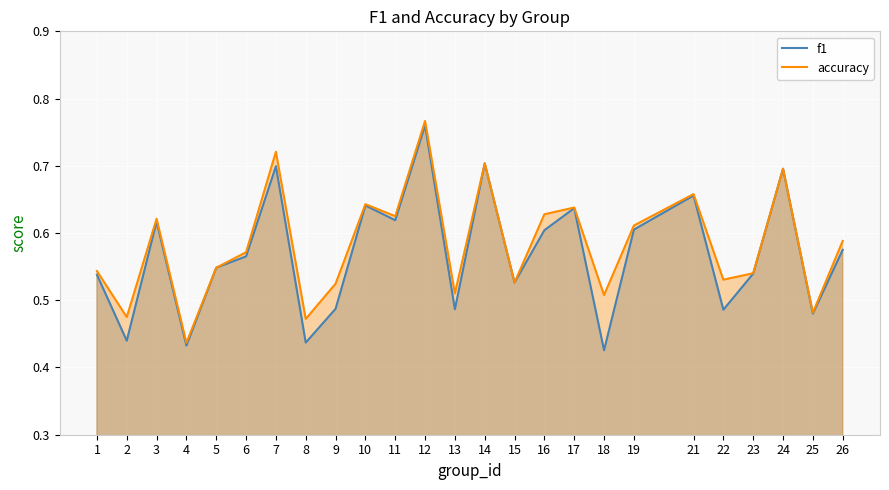

Which series has the largest total across all categories?

accuracy